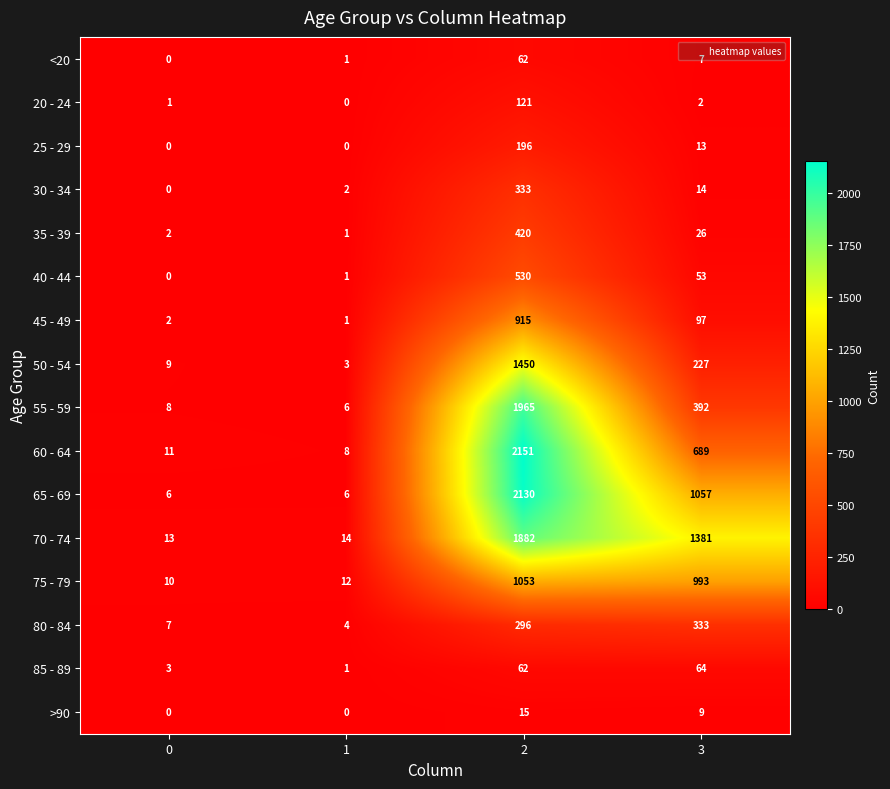

The value of 75 - 79 at 1 is 21. True or false?

False